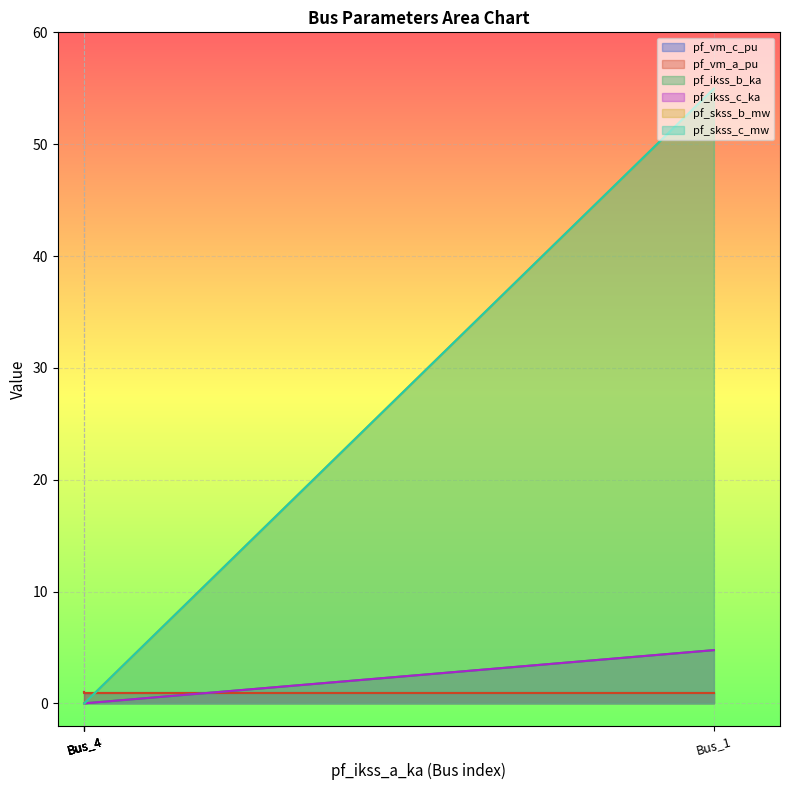

True or false: pf_vm_a_pu has more than 2 points higher than both neighbors.

False